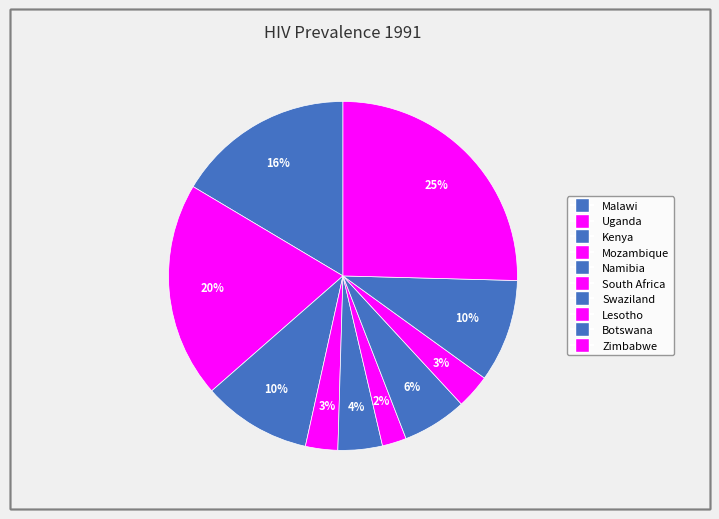

The South Africa slice represents 1% of the pie. True or false?

False